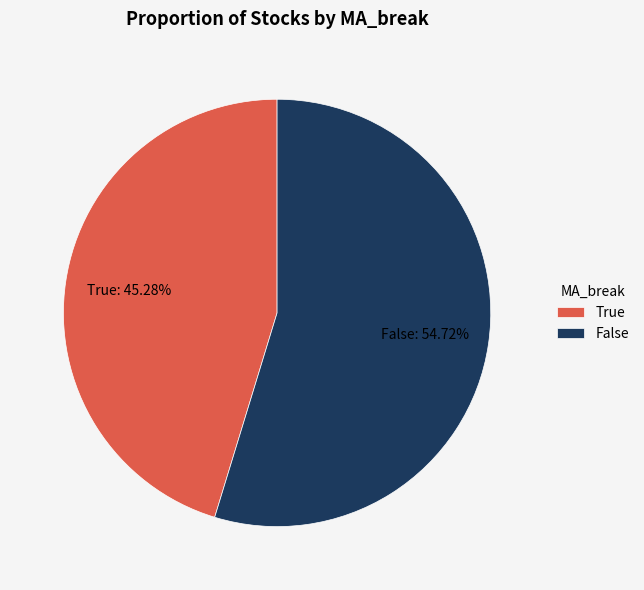

Count the number of slices in the pie.

2